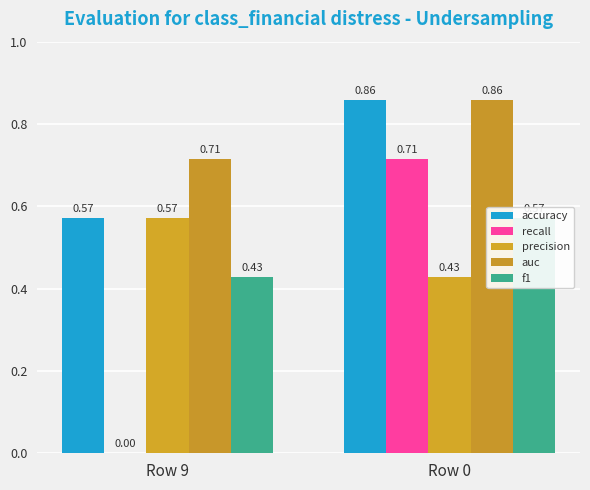

Count the auc values in the range 0 to 1.

2